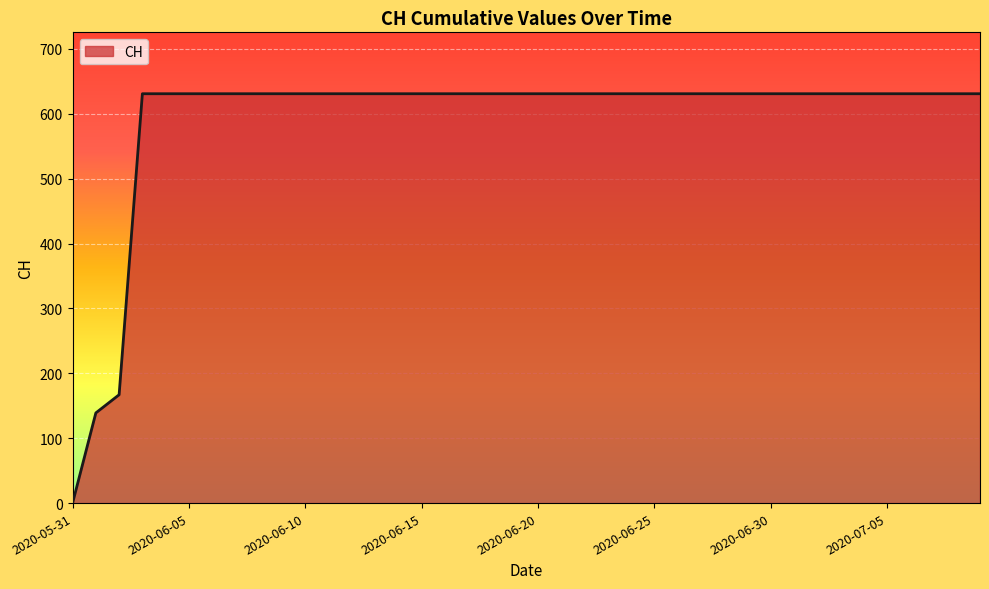

What is the difference between the maximum and minimum values?

631